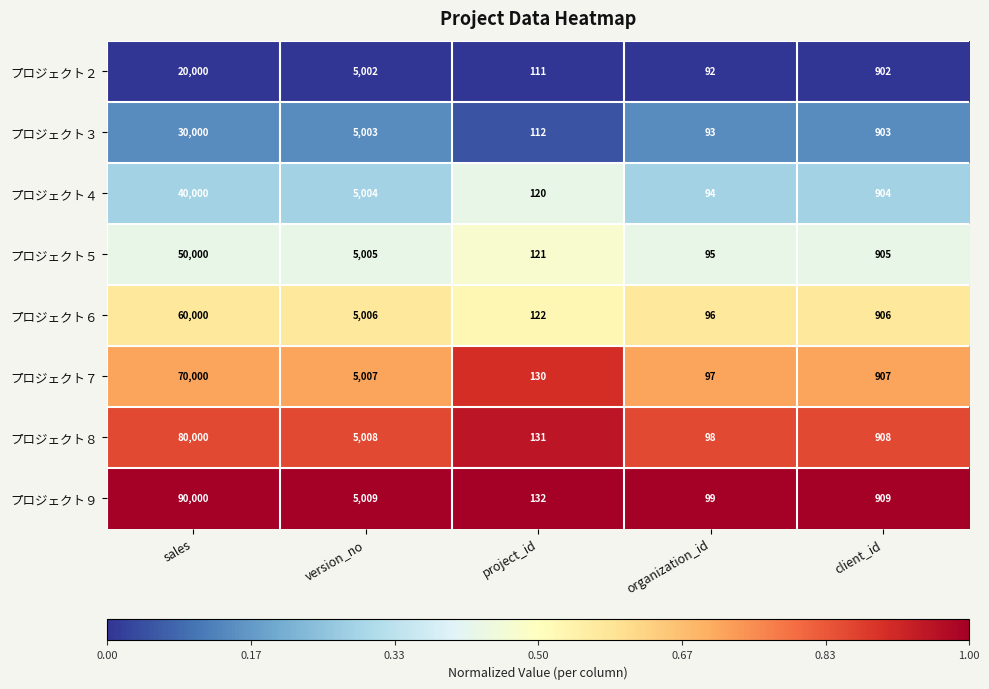

What is the total value across all series at version_no?

40044